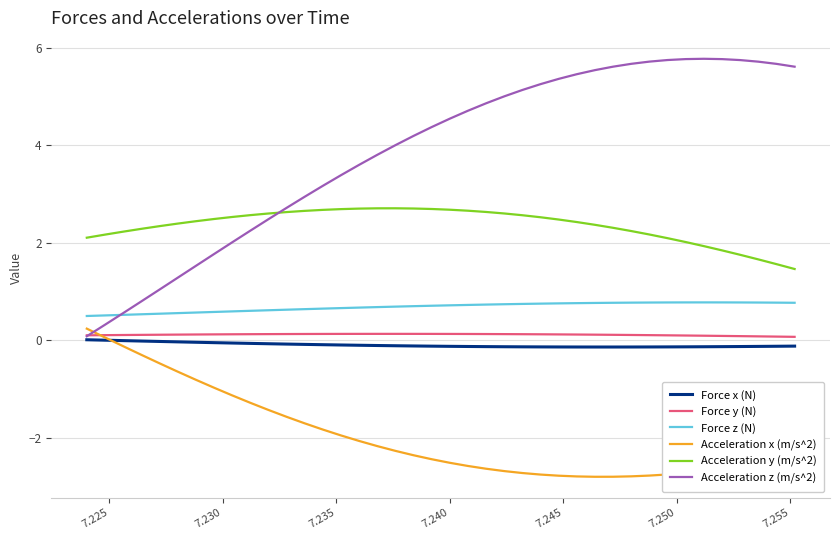

What is the difference between the second highest and second lowest values in the Force z (N) series?

0.3